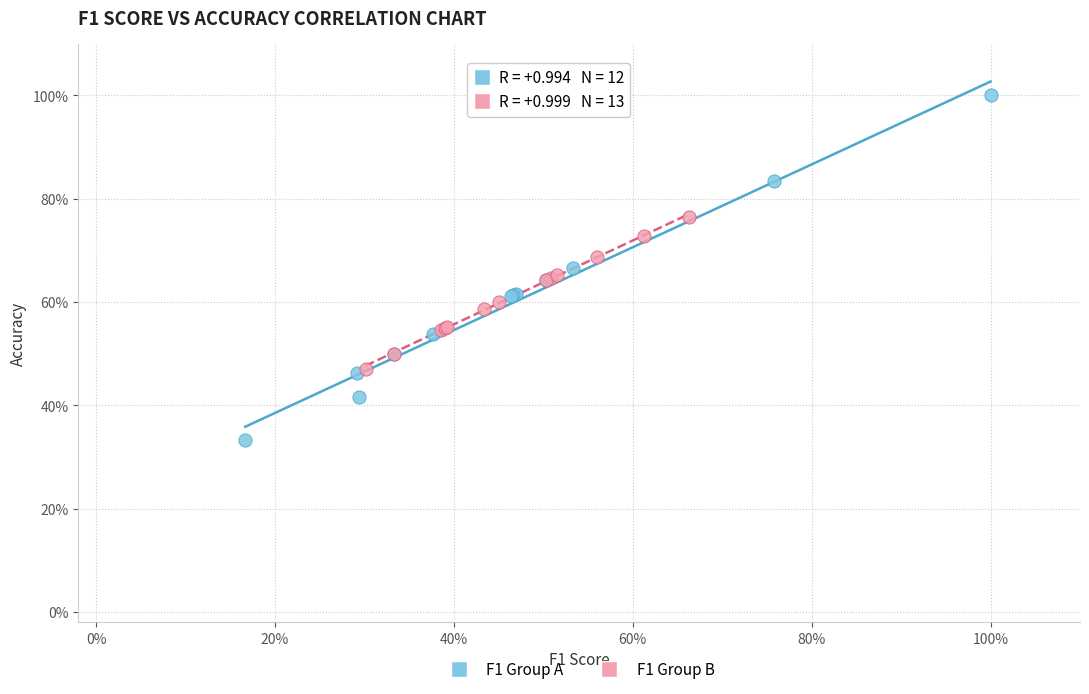

Which series contains the highest Y value?

F1 Group A